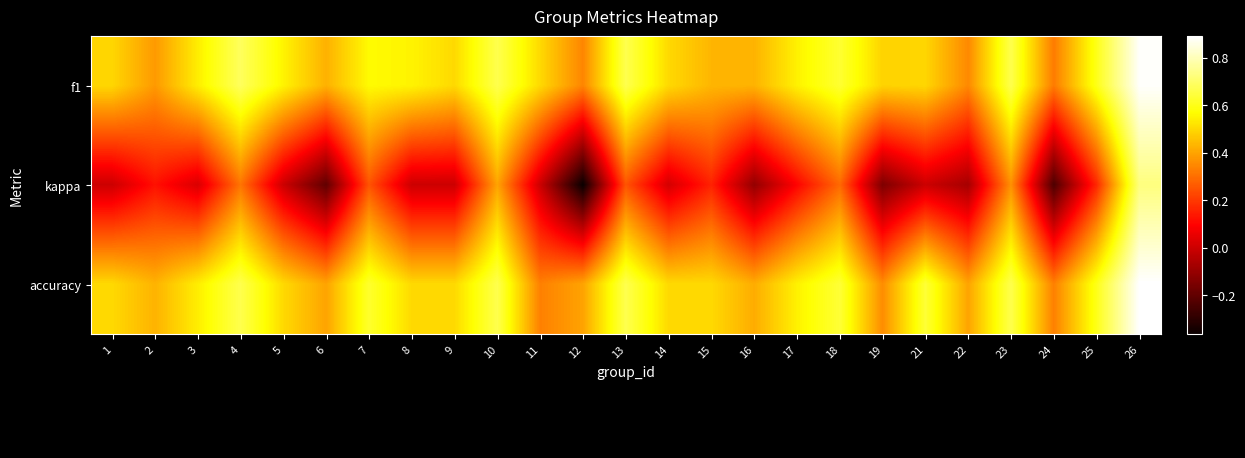

Reading left to right, list all the values displayed in this chart.

f1: 1=0.5	2=0.4	3=0.5	4=0.7	5=0.5	6=0.4	7=0.6	8=0.5	9=0.5	10=0.7	11=0.5	12=0.3	13=0.7	14=0.5	15=0.4	16=0.4	17=0.5	18=0.6	19=0.5	21=0.5	22=0.3	23=0.7	24=0.3	25=0.6	26=0.9
kappa: 1=0.0	2=0.1	3=0.0	4=0.3	5=0.0	6=-0.2	7=0.2	8=0.0	9=0.0	10=0.4	11=0.0	12=-0.4	13=0.2	14=0.0	15=0.2	16=-0.1	17=0.1	18=0.3	19=-0.1	21=0.0	22=-0.1	23=0.4	24=-0.2	25=0.2	26=0.7
accuracy: 1=0.5	2=0.4	3=0.5	4=0.7	5=0.5	6=0.4	7=0.6	8=0.5	9=0.5	10=0.7	11=0.3	12=0.4	13=0.7	14=0.5	15=0.5	16=0.4	17=0.5	18=0.6	19=0.4	21=0.6	22=0.4	23=0.7	24=0.3	25=0.6	26=0.9